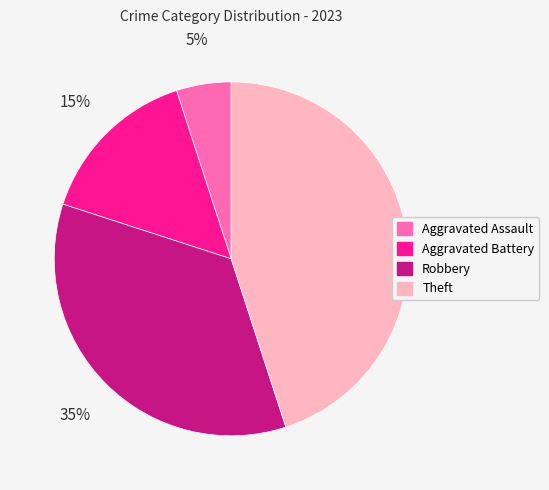

To the nearest percent, what is the combined percentage of Aggravated Assault and Theft?

50%